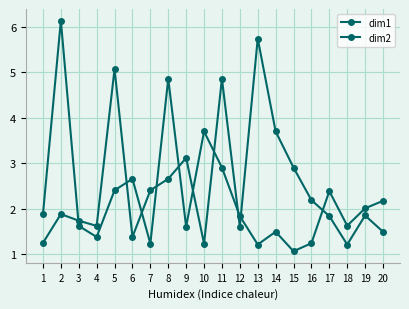

At which category is the sum across all series the highest?

2